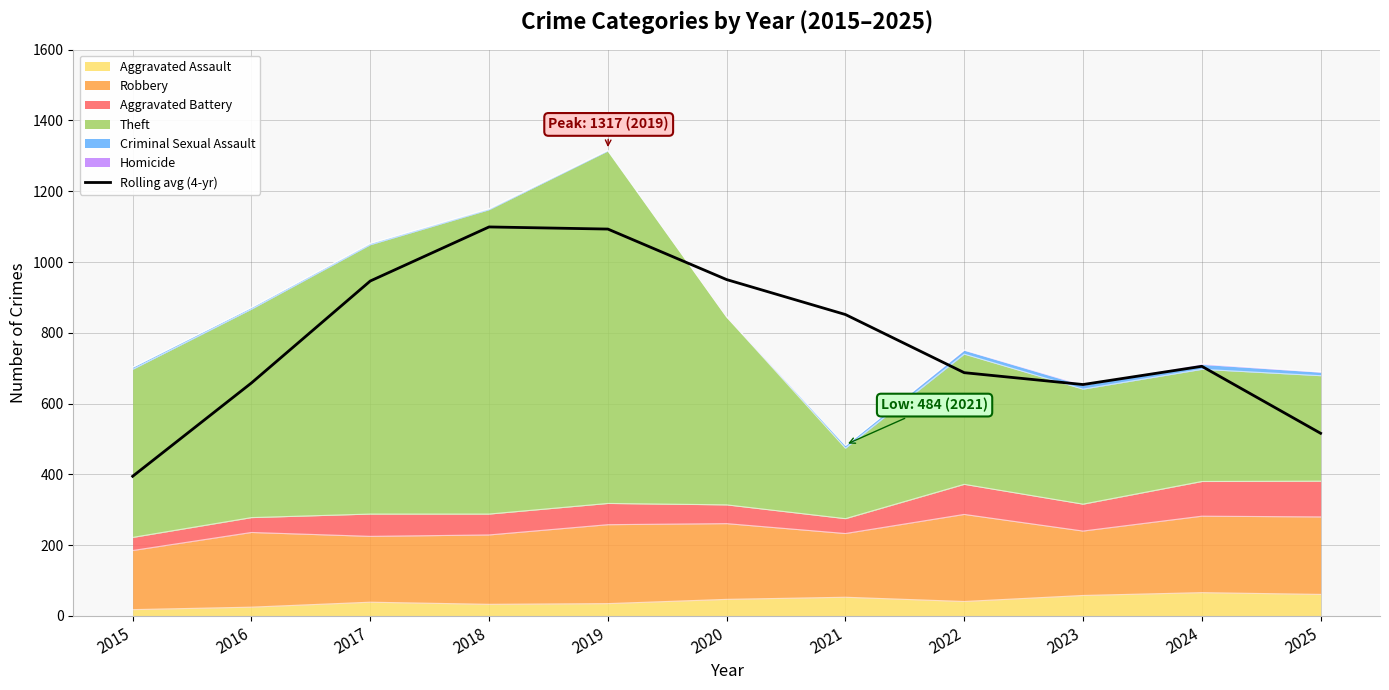

The chart shows a value of 720.4 at 2019. True or false?

False